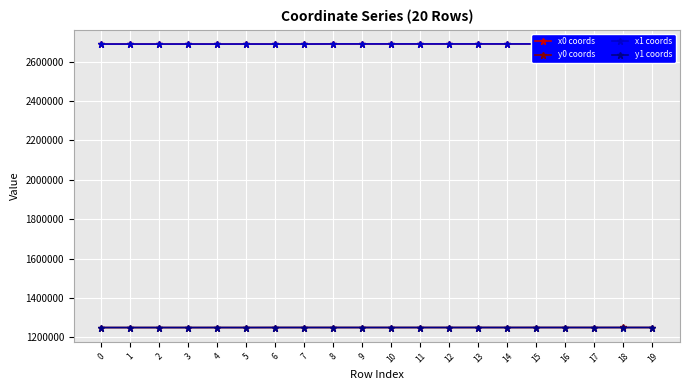

How many times do y1 coords and y0 coords cross each other?

10